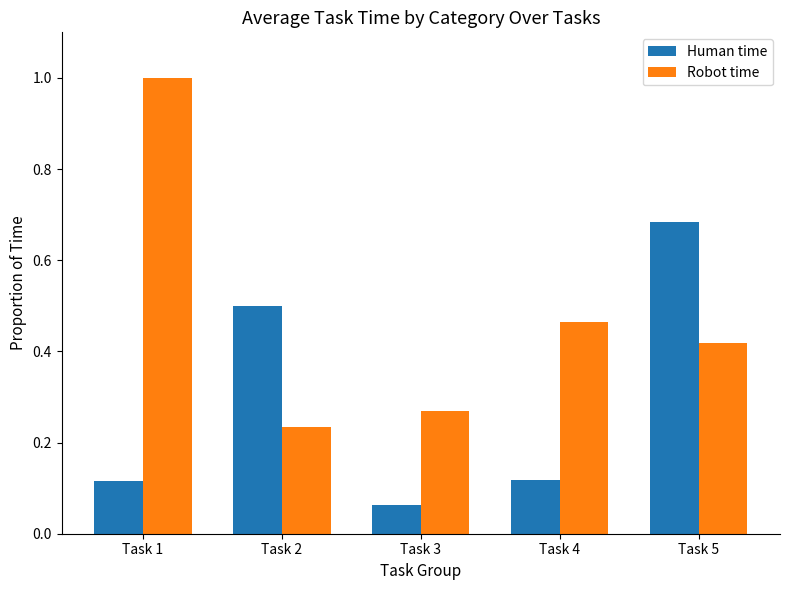

What is the total value across all series at Task 1?

1.1